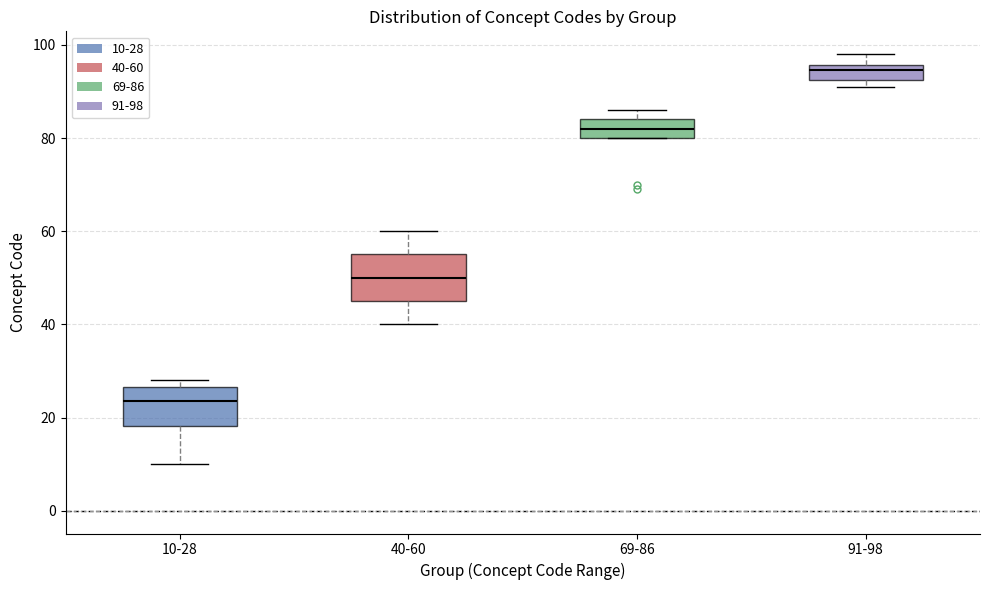

Reading left to right, transcribe this box plot: for each box, give where its median line is, the range the box spans, and where its two whiskers end, as read against the y-axis. The values are not printed on the chart, so give them approximately, as read against the axis.

10-28: median 24, box 18 to 26, whiskers 10 to 28
40-60: median 50, box 46 to 56, whiskers 40 to 60
69-86: median 82, box 80 to 84, whiskers 80 to 86
91-98: median 94, box 92 to 96, whiskers 92 (just below the box's lower edge) to 98